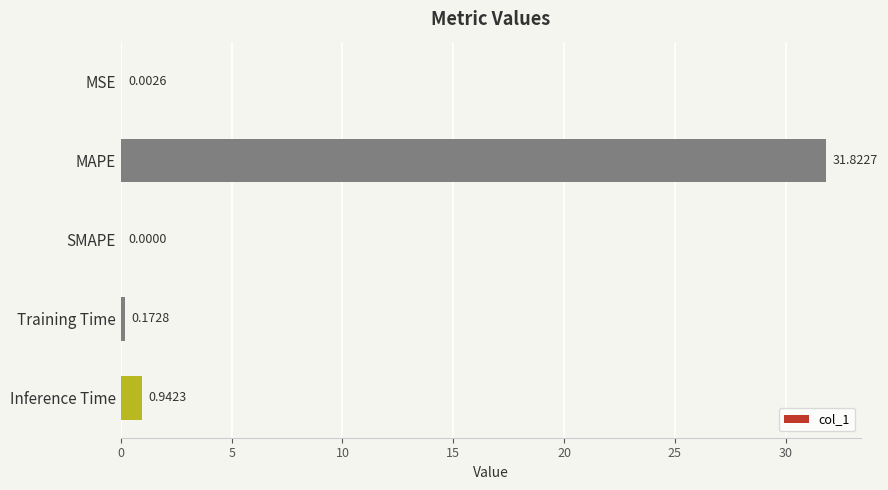

At which category does the chart reach its peak across all series?

MAPE